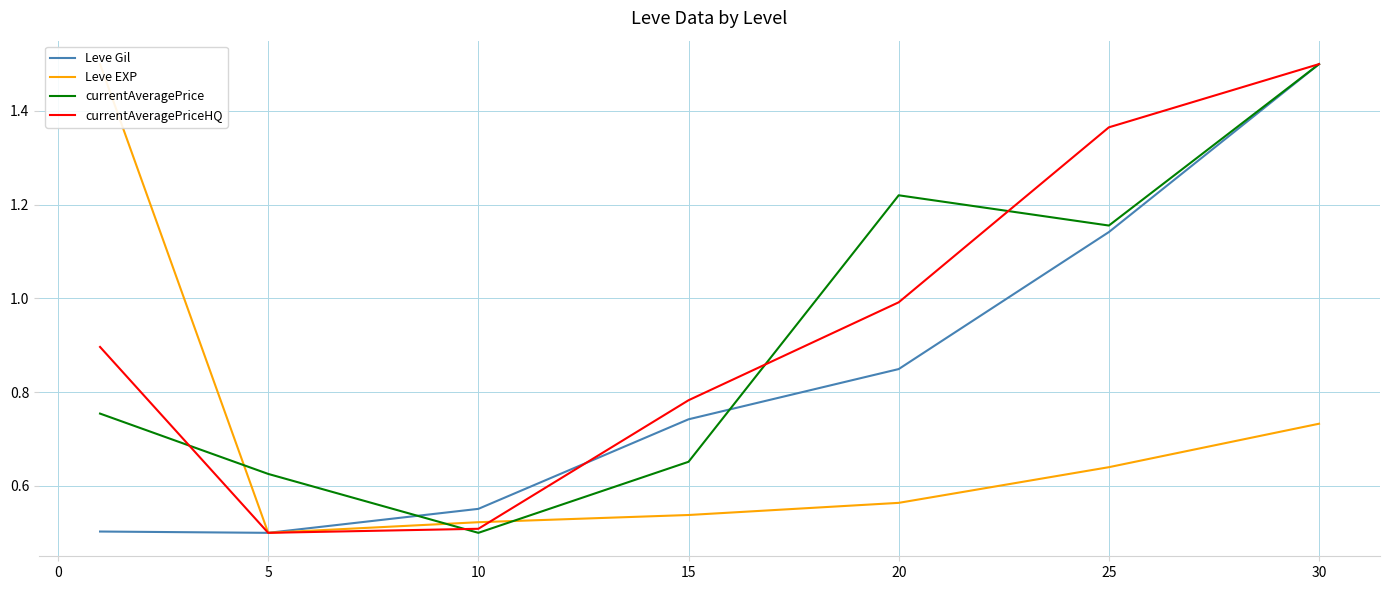

How many intersections are there between Leve EXP and currentAveragePrice?

3